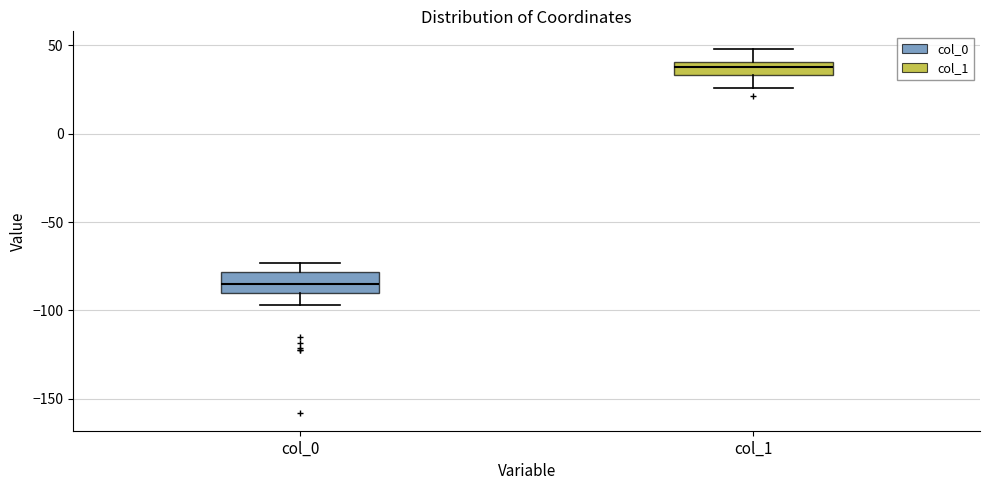

Which box's median line is the highest?

col_1